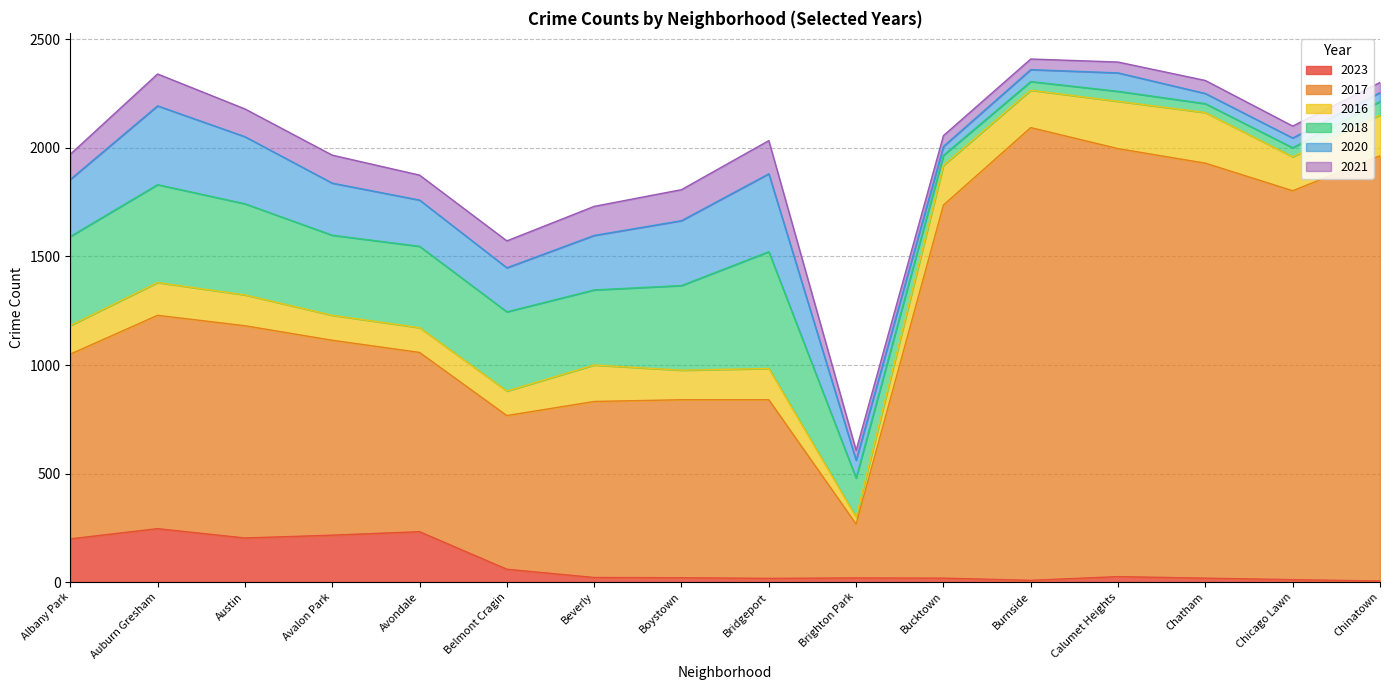

What value does the 2020 series have at Chatham, to the nearest 10?

50